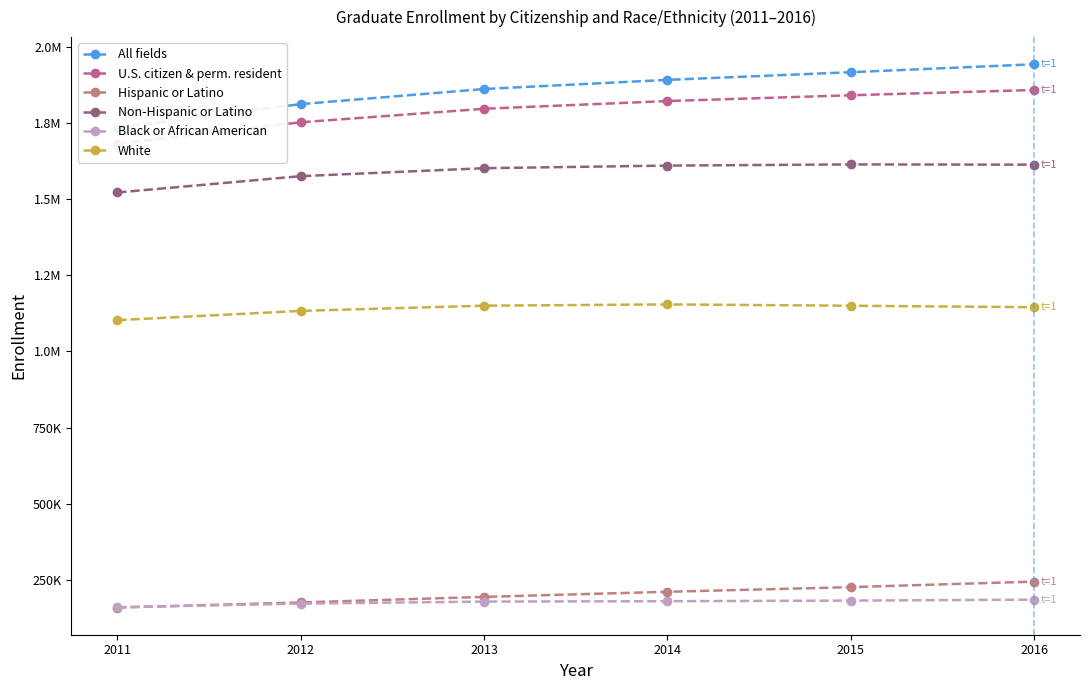

True or false: White and All fields intersect in this chart.

False